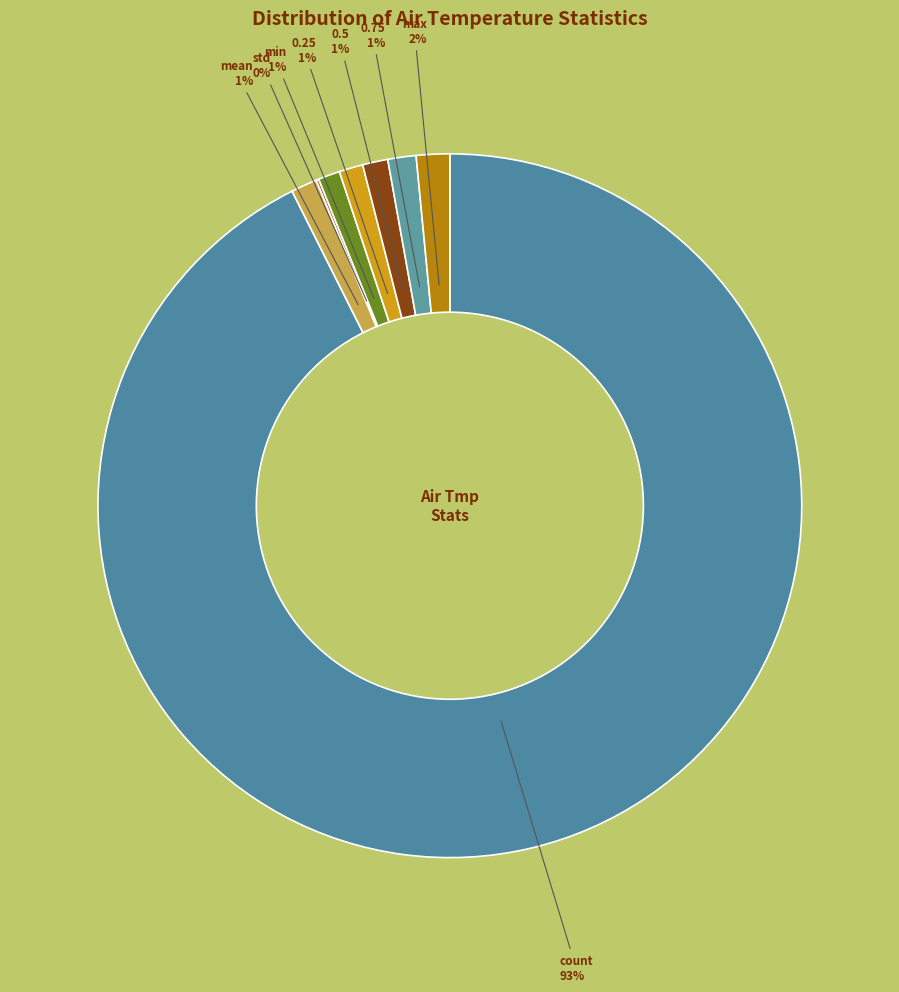

To the nearest percent, what is the combined percentage of count and 0.75?

94%